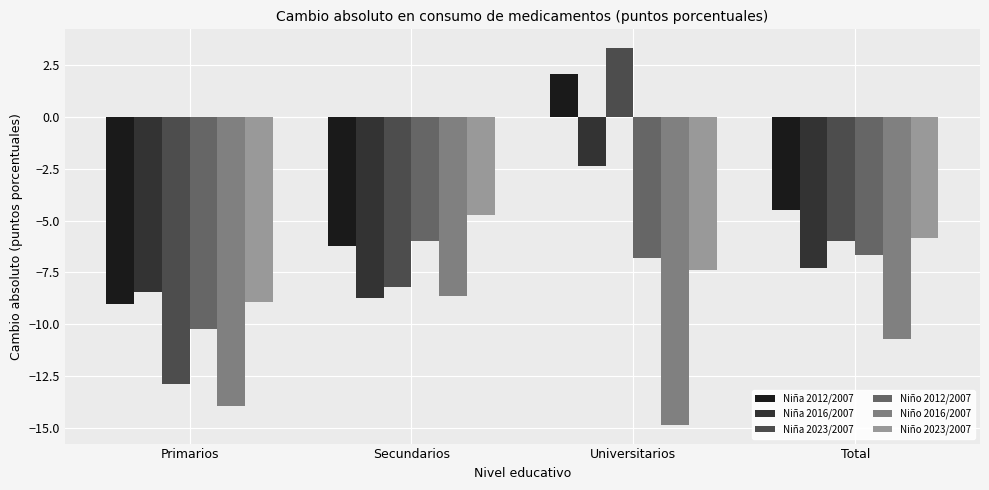

Which series has the widest spread of values?

Niña 2023/2007